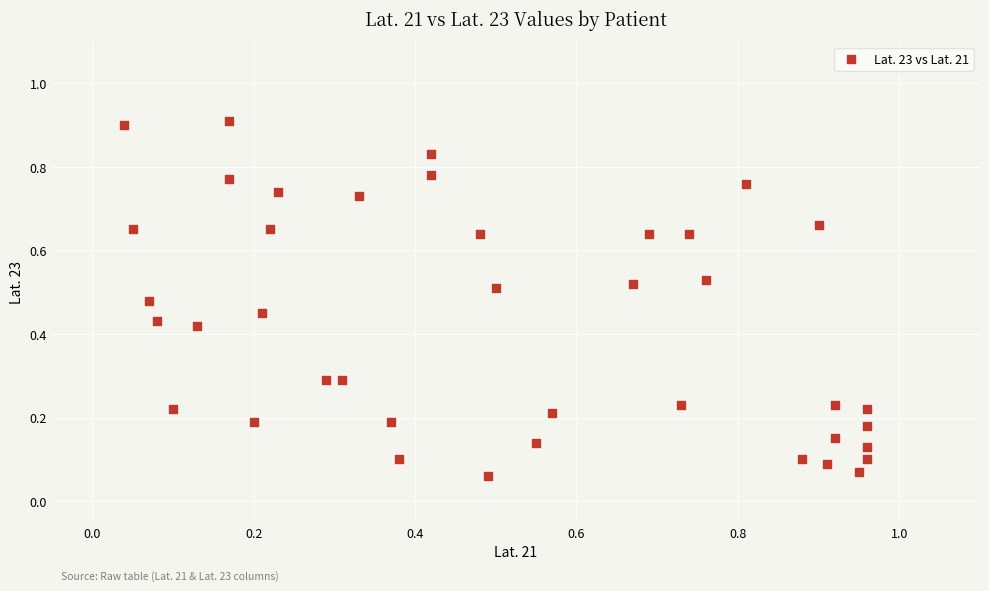

What is the range of X values (max minus min)?

0.9